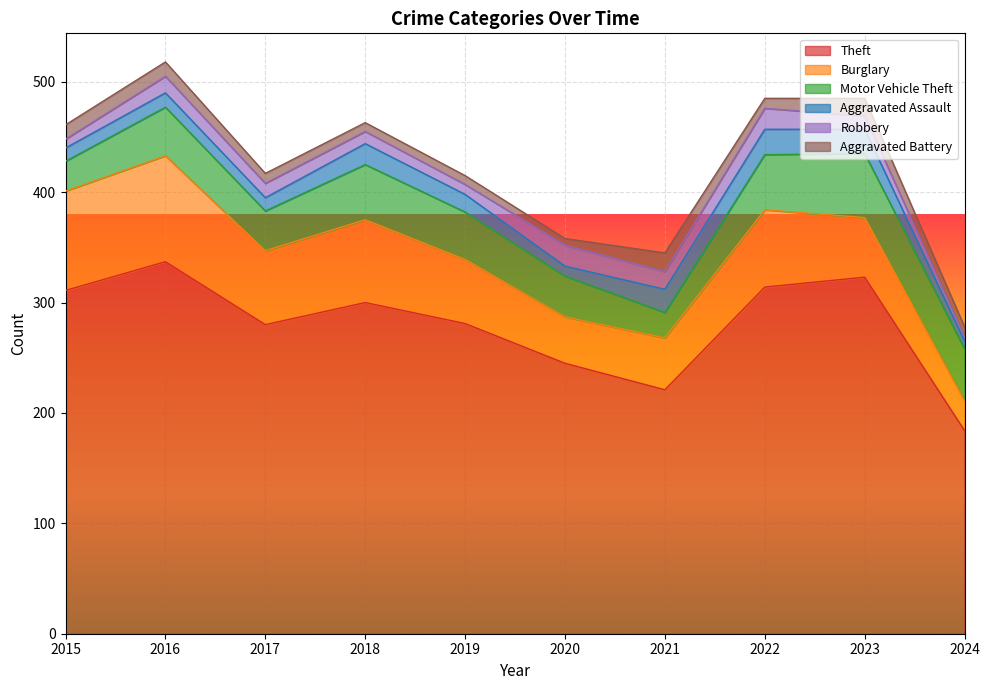

Reading right to left, transcribe all the data shown in this chart.

Theft: 184	323	314	221	245	281	300	280	337	311
Burglary: 27	54	70	47	42	58	75	67	96	90
Motor Vehicle Theft: 47	58	50	23	37	43	50	36	44	27
Aggravated Assault: 7	22	23	21	9	16	19	12	13	12
Robbery: 4	12	19	16	19	9	11	13	15	8
Aggravated Battery: 9	16	9	17	6	8	8	9	13	13